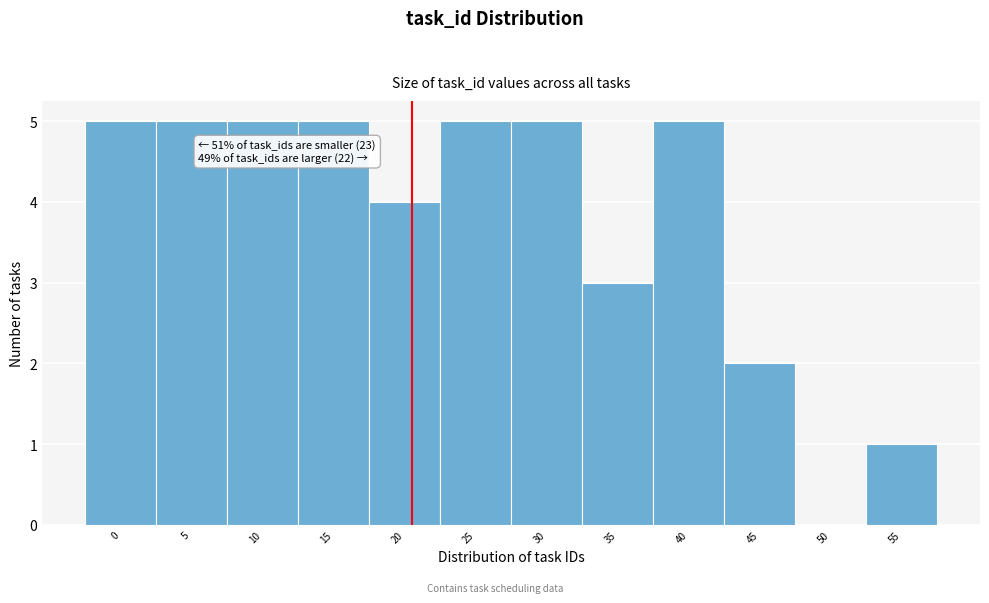

Reading right to left, extract all data points from this chart.

55=1	50=0	45=2	40=5	35=3	30=5	25=5	20=4	15=5	10=5	5=5	0=5